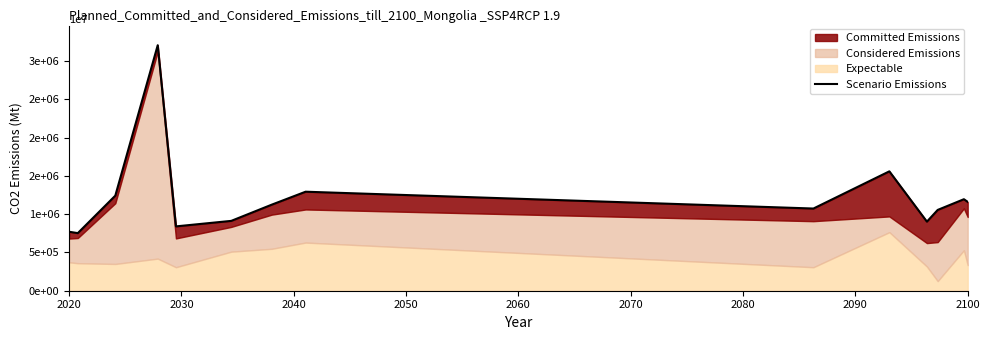

How many categories are shown in the chart?

14